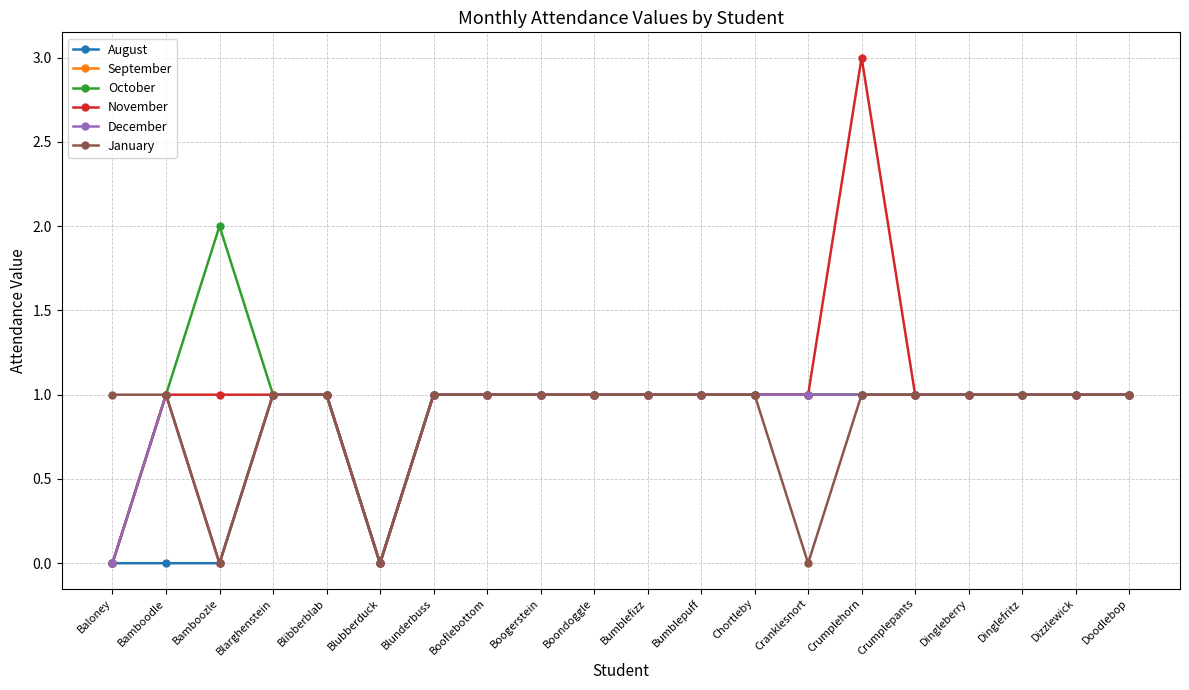

Is the value of September at Dizzlewick greater than the value of November at Blibberblab?

No